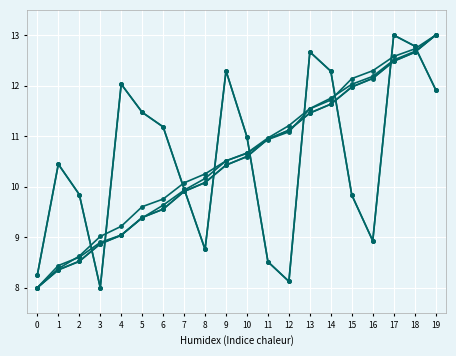

Is this an area chart (filled region under the line)?

No